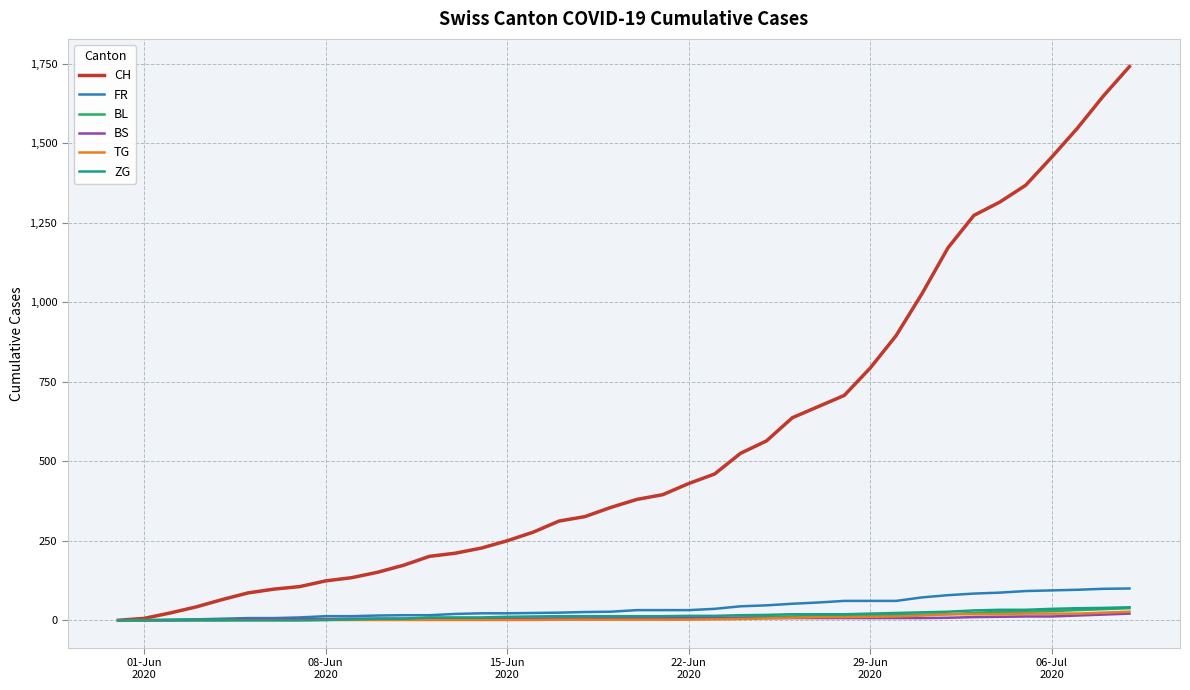

Which series has the widest spread of values?

CH